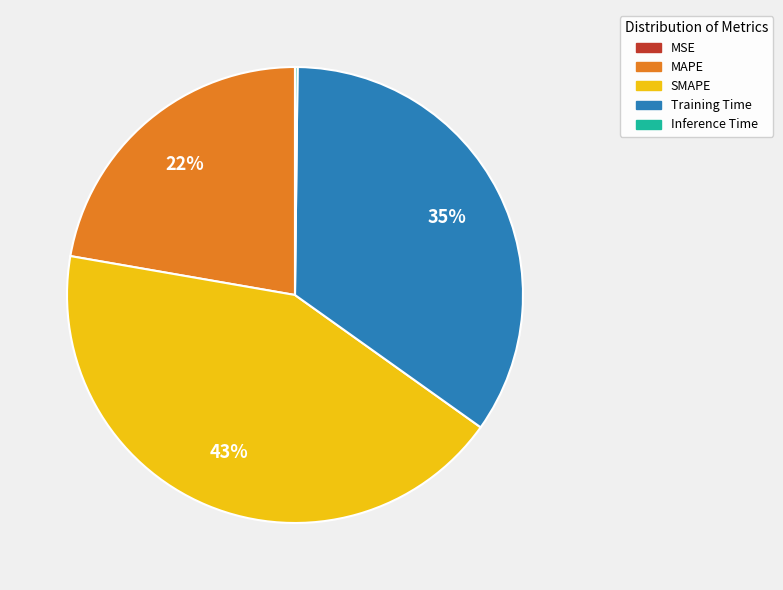

Does any single category account for the majority?

No